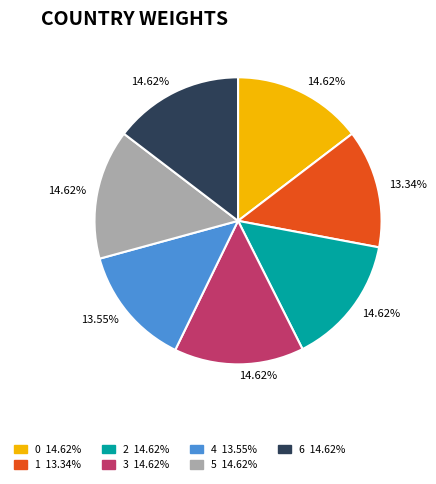

What is the ratio of the value at 4 to the value at 2?

0.9